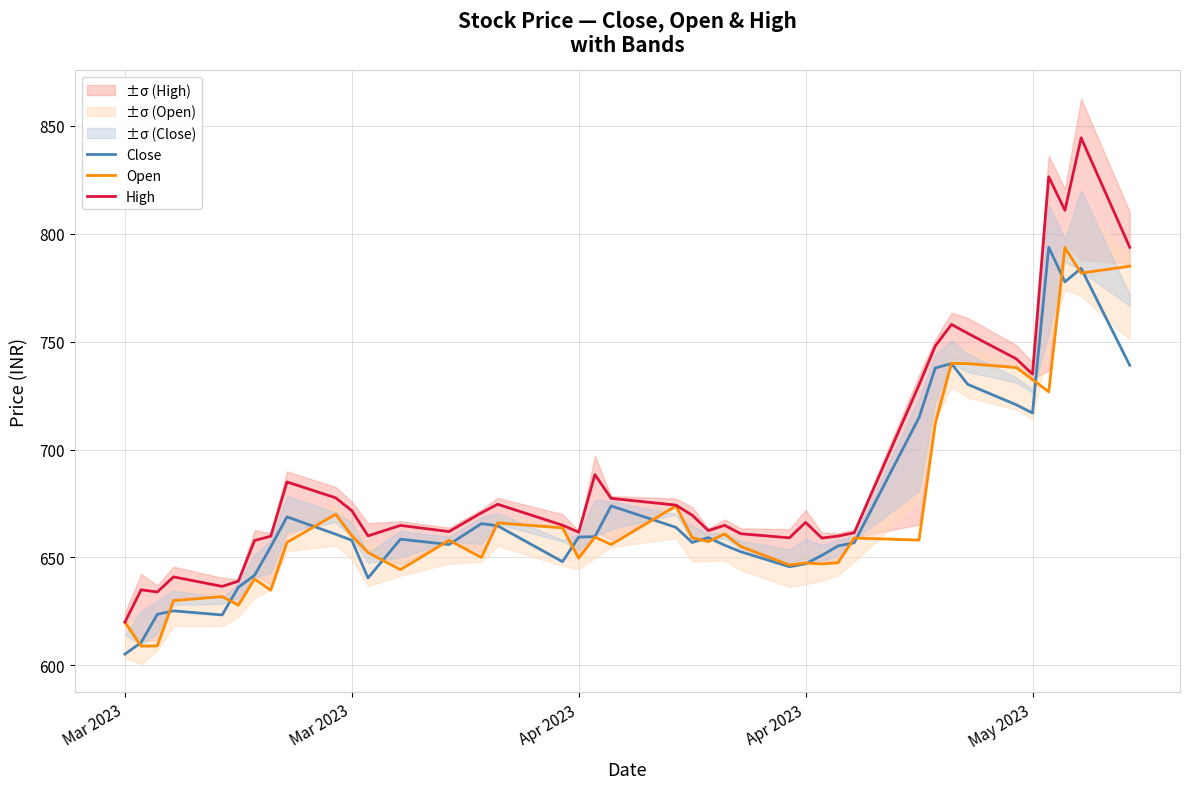

True or false: Open and High cross at least once.

False